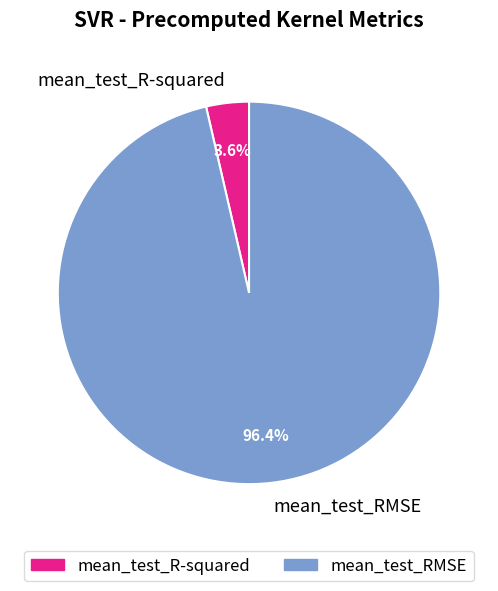

Is there a majority slice in this chart?

Yes